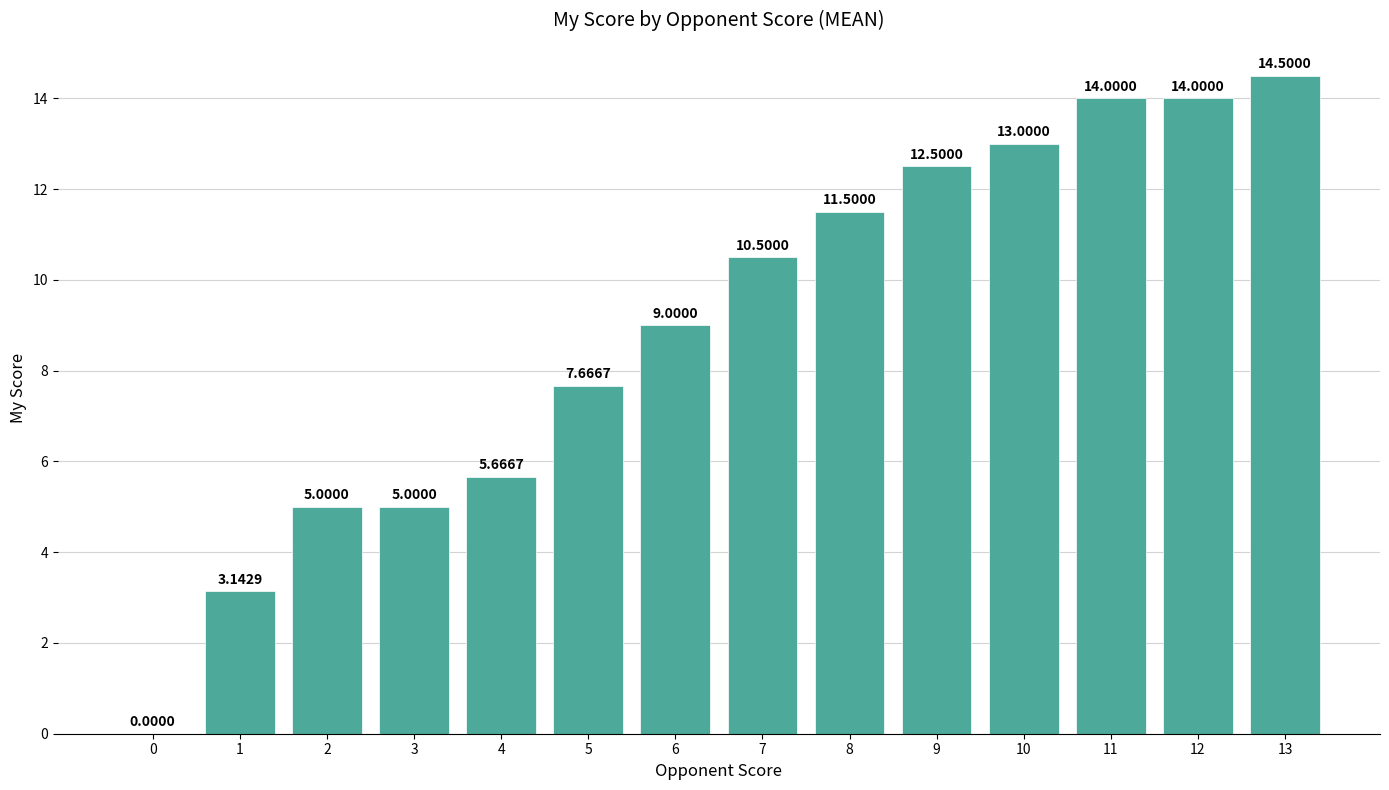

What is the maximum value shown in the chart?

14.5